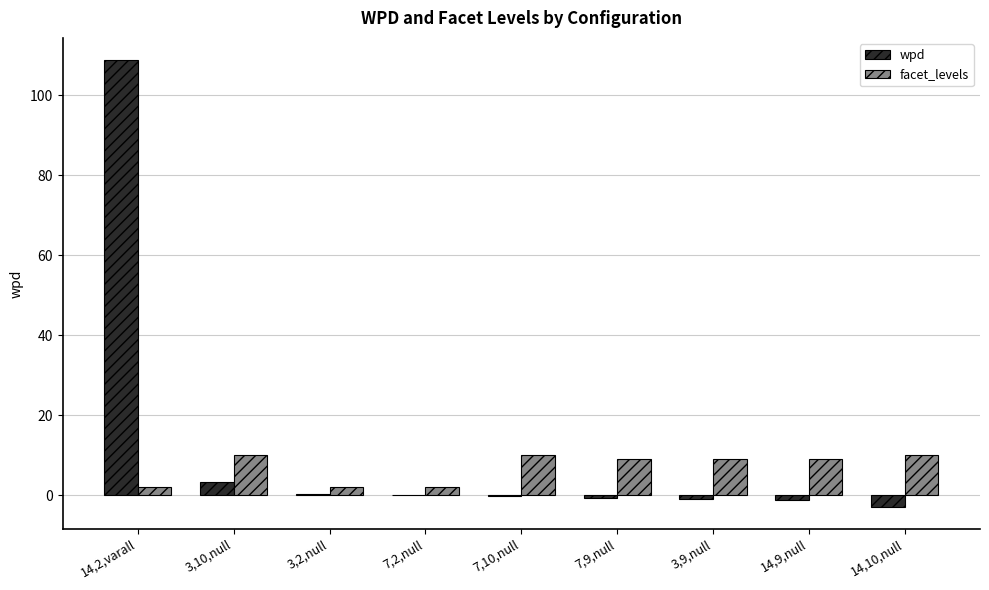

At which label is wpd closest to 53?

3,10,null